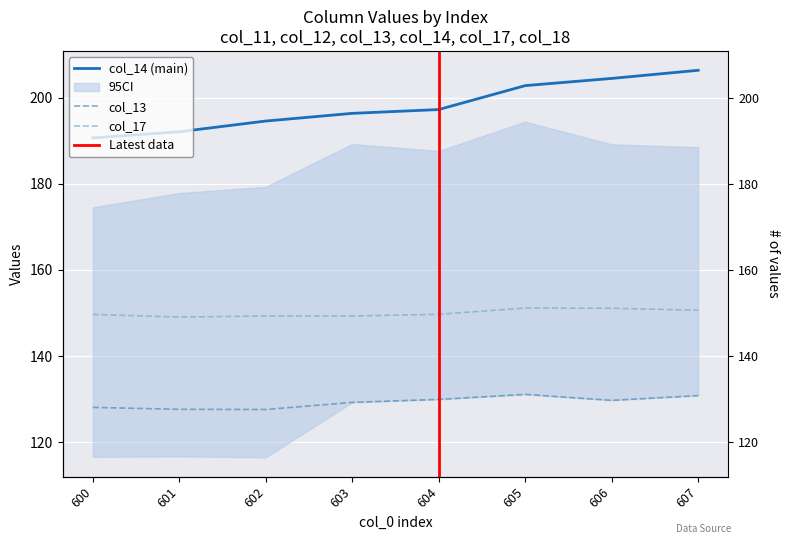

How many data points does each series have?

8